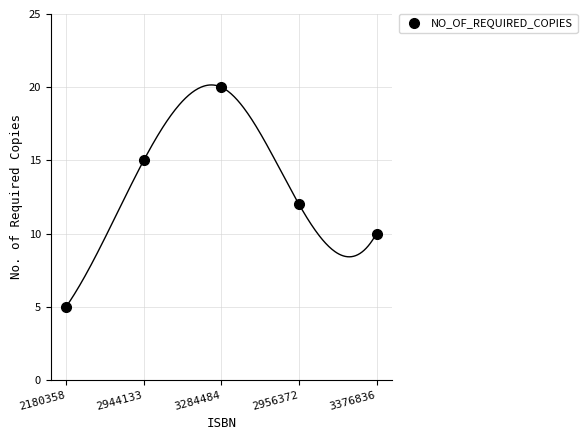

Reading left to right, list all the values displayed in this chart.

2180358=5	2944133=15	3284484=20	2956372=12	3376836=10